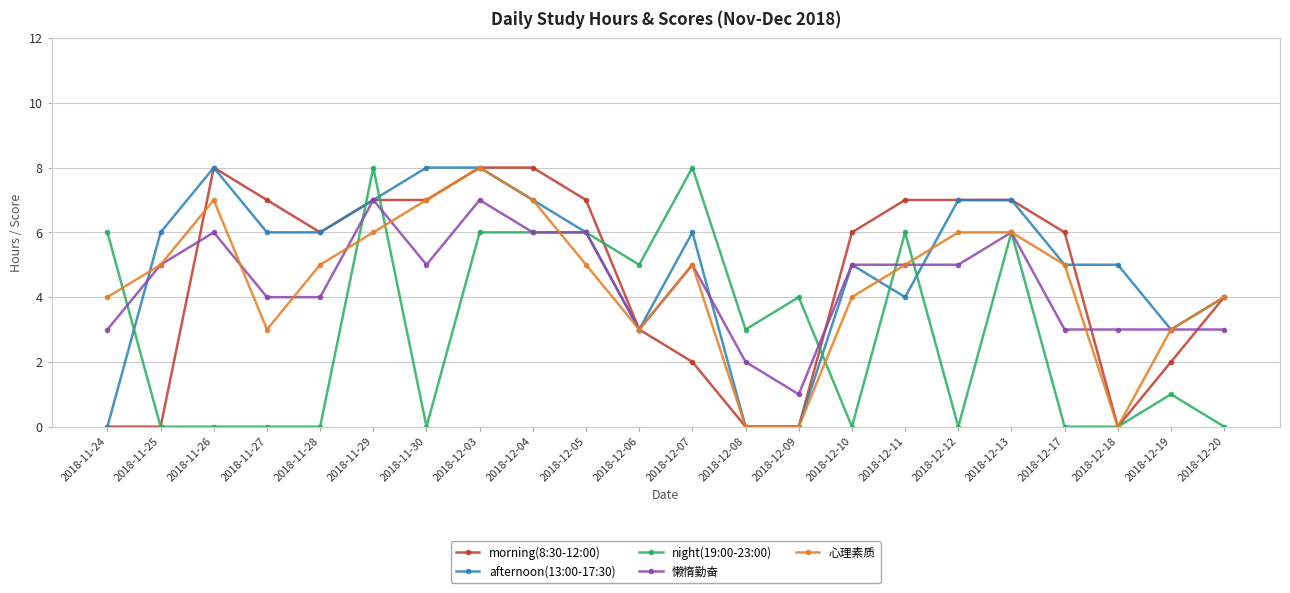

What is the maximum value for 懒惰勤奋?

7